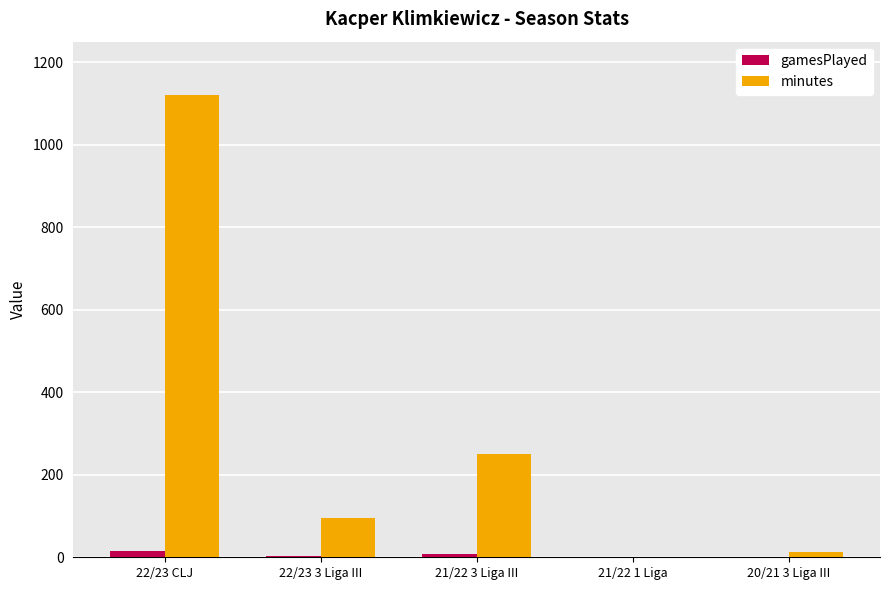

Count the number of data series in this chart.

2